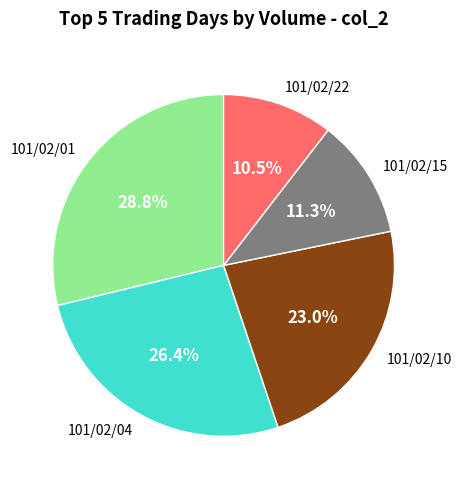

To the nearest percent, what is the difference between the largest and smallest slice percentages?

18%